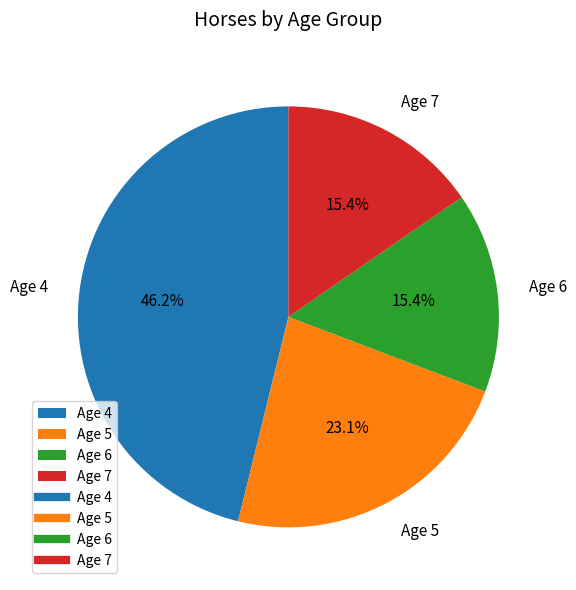

Combined, what portion of the pie is Age 5 and Age 6?

38.5%